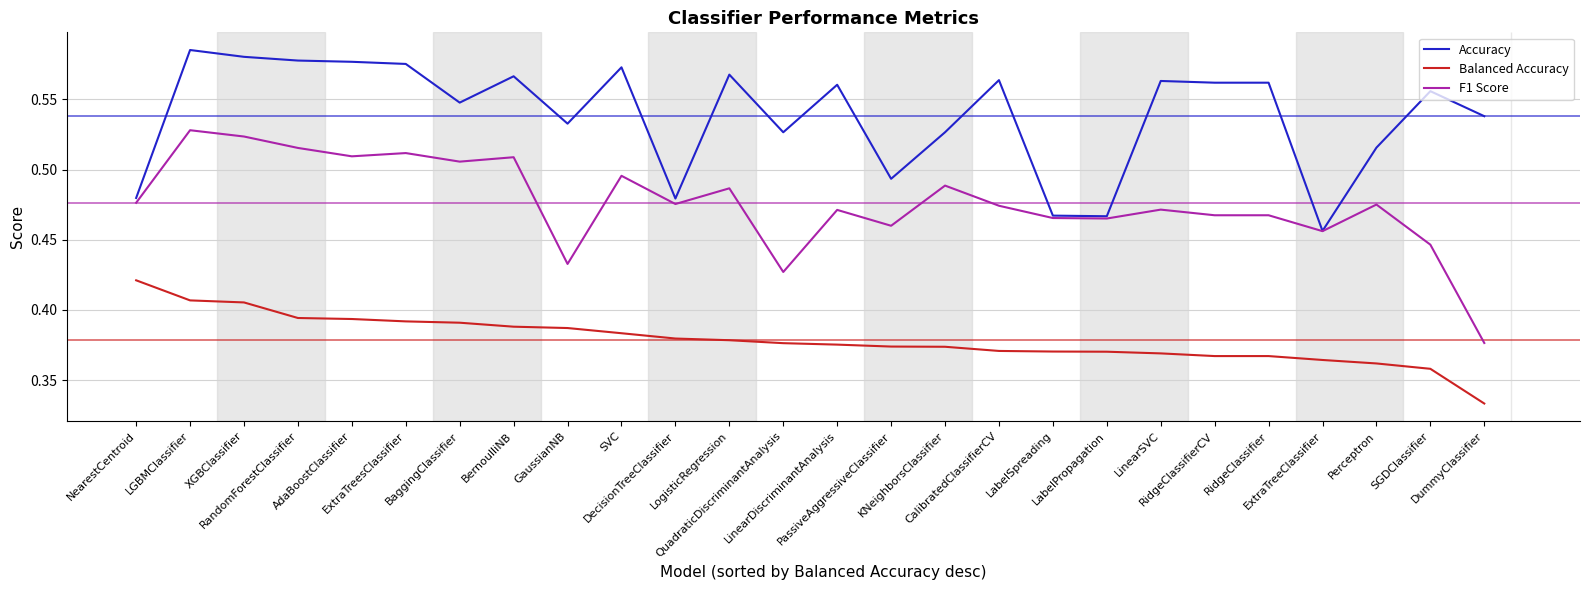

True or false: Balanced Accuracy and Accuracy intersect in this chart.

False